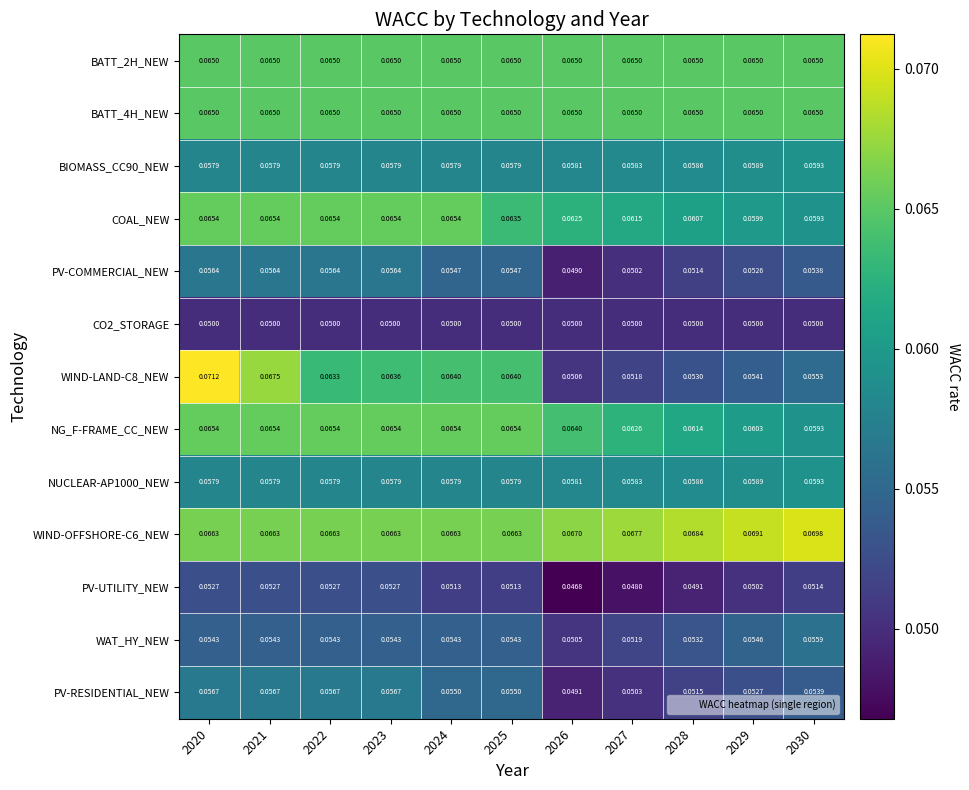

Is the value of PV-UTILITY_NEW at 2023 greater than the value of CO2_STORAGE at 2023?

Yes